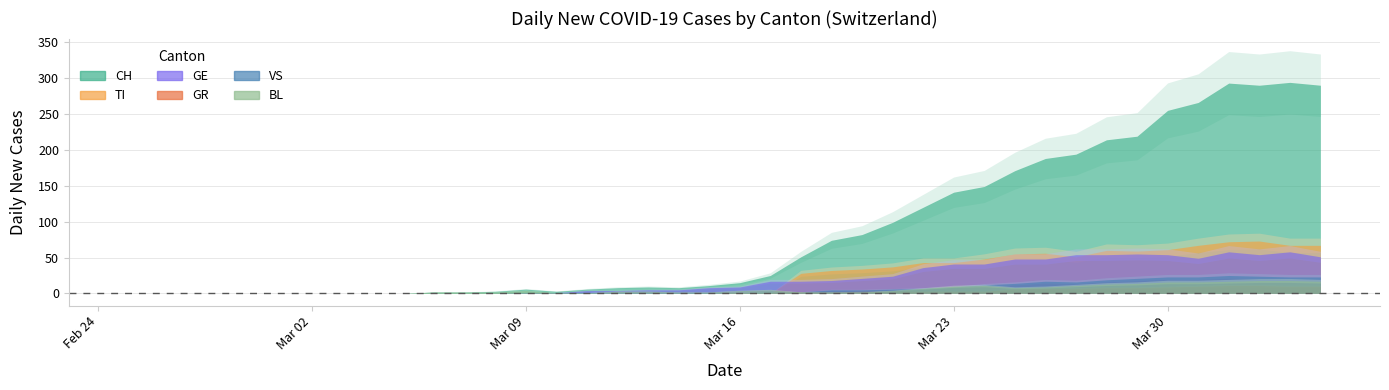

True or false: GE has more than 0 interior local peaks.

True